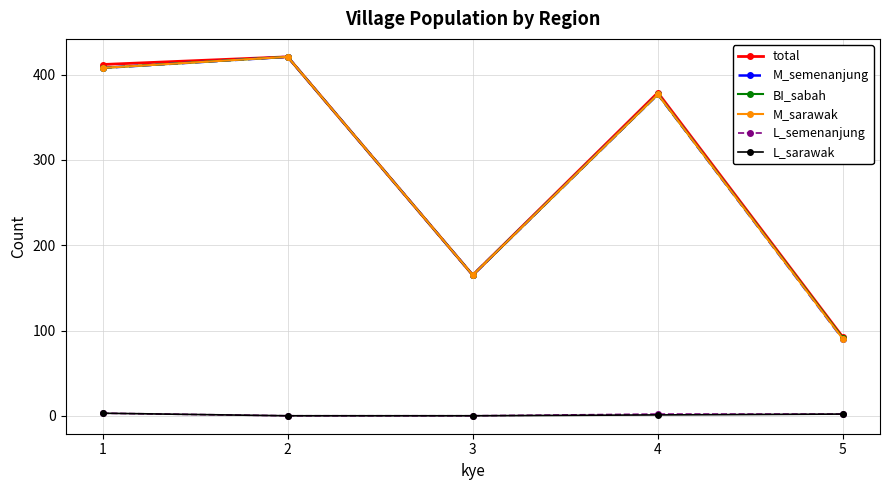

True or false: M_semenanjung and L_semenanjung intersect in this chart.

False